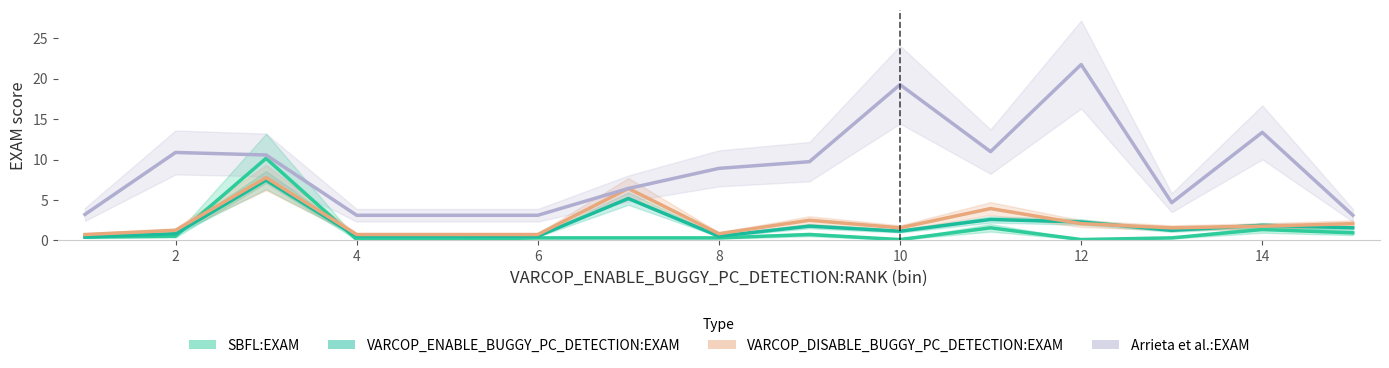

What is the highest value of the VARCOP_ENABLE_BUGGY_PC_DETECTION:EXAM series?

7.5